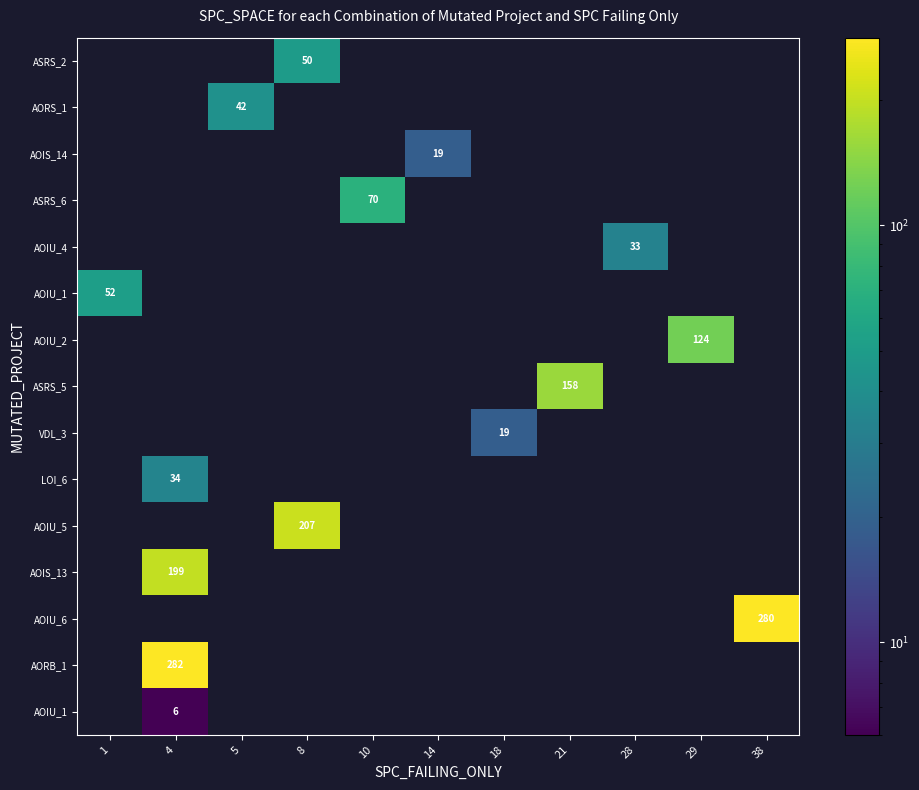

What is the greatest value displayed?

282